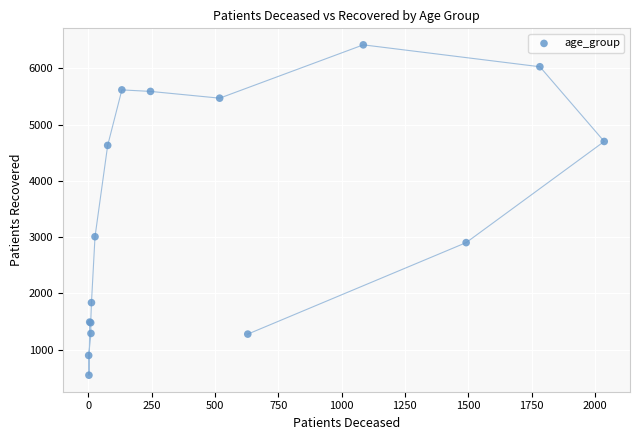

What Y value in the scatter plot is closest to 3482?

3008